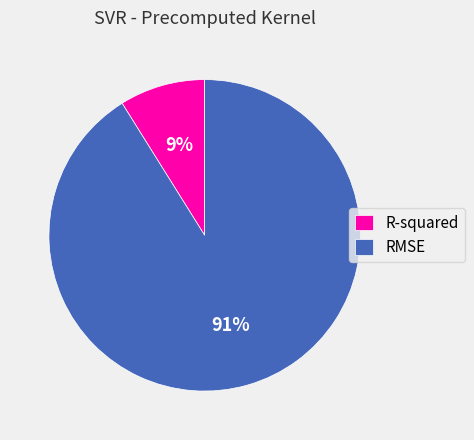

Is there a majority slice in this chart?

Yes